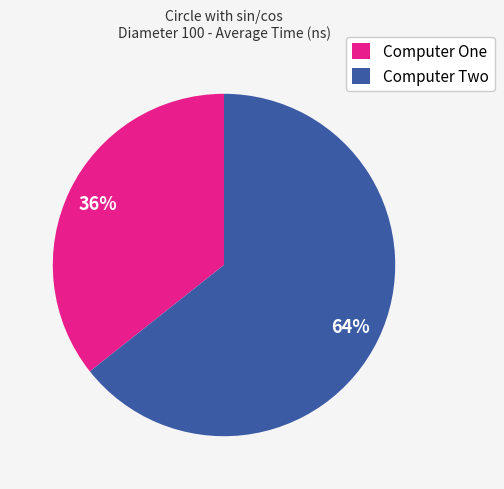

Between Computer Two and Computer One, which is larger?

Computer Two